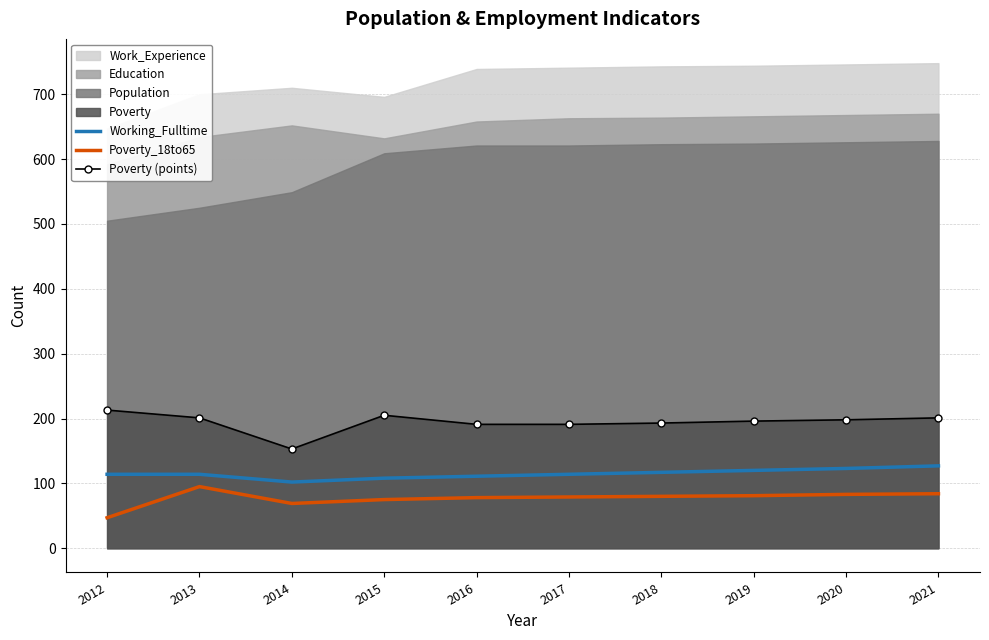

True or false: Poverty_18to65 has more than 0 interior local peaks.

True